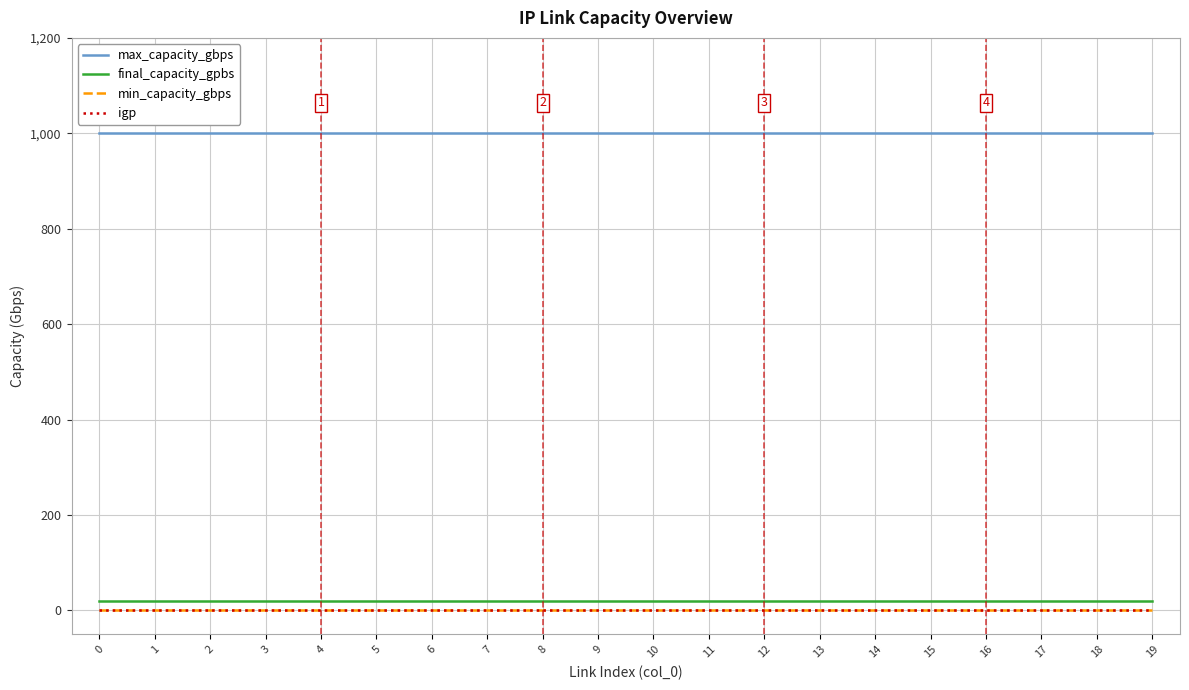

Does the chart display data point markers on the line(s)?

No